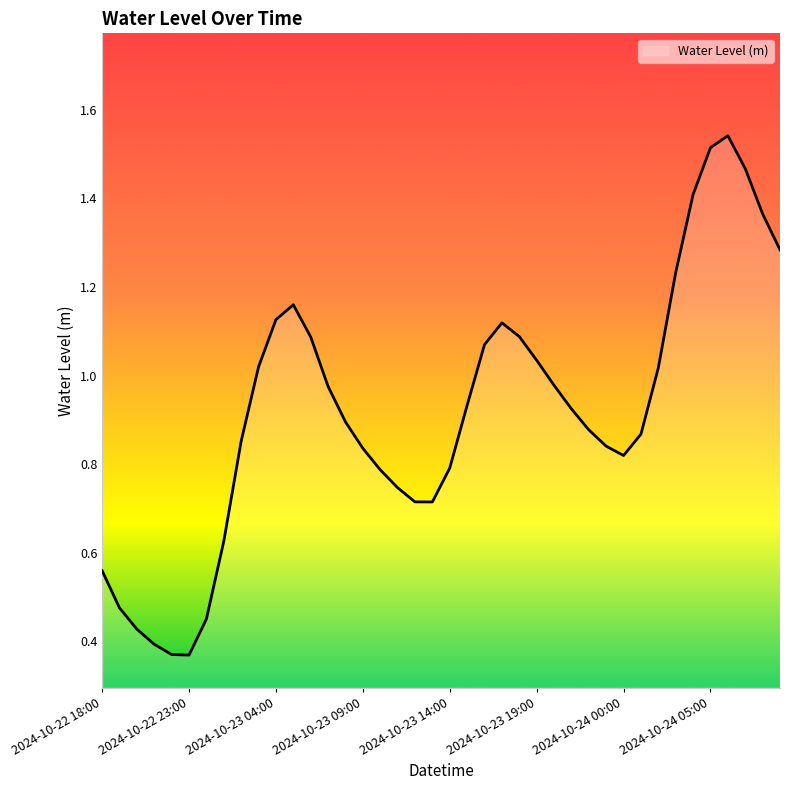

What is the difference between the maximum and minimum values?

1.2